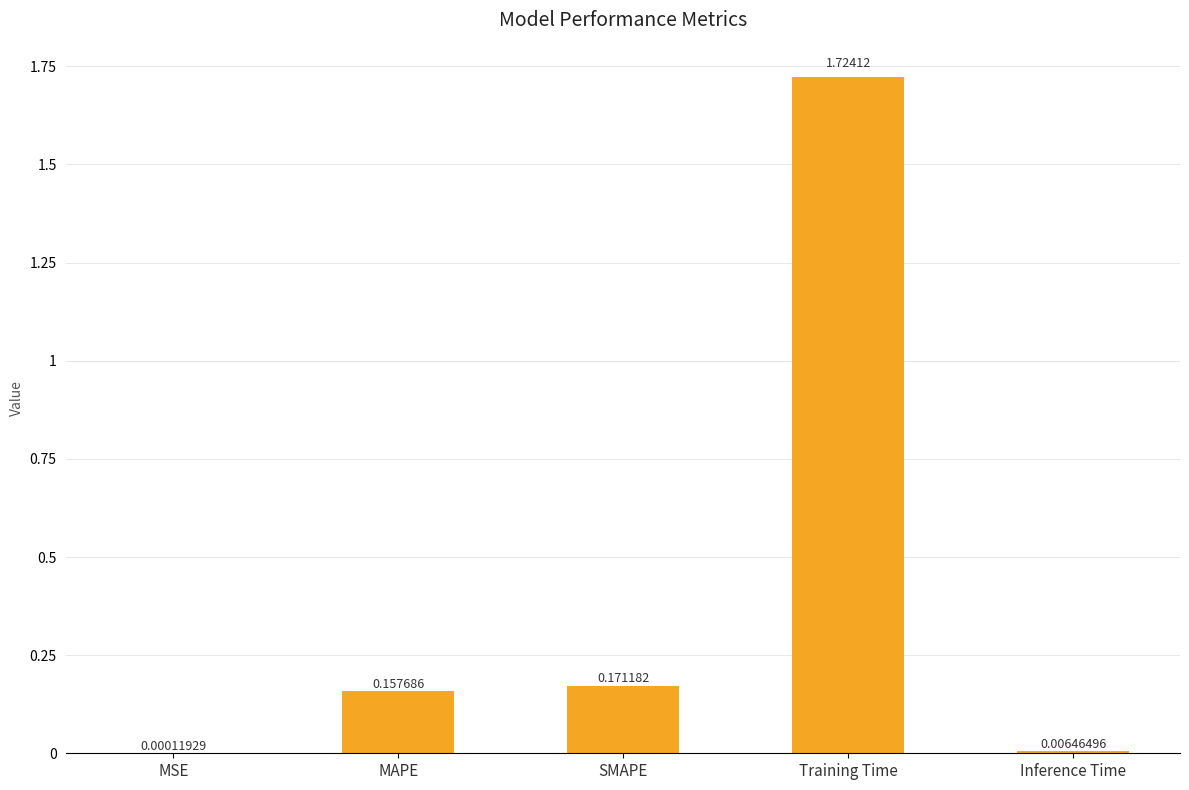

The chart shows a value of 0.3 at SMAPE. True or false?

False